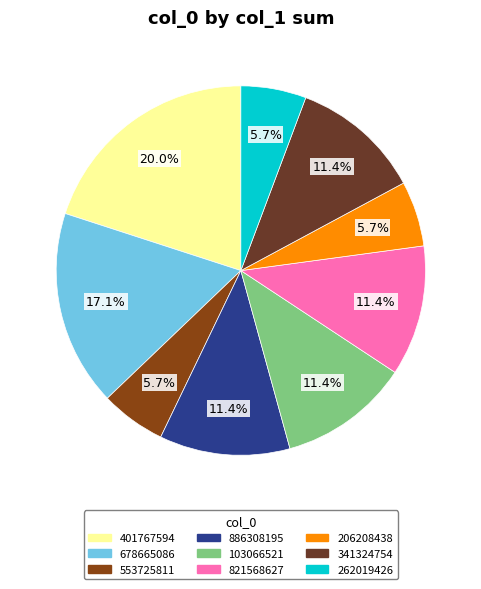

How many segments does this pie chart have?

9